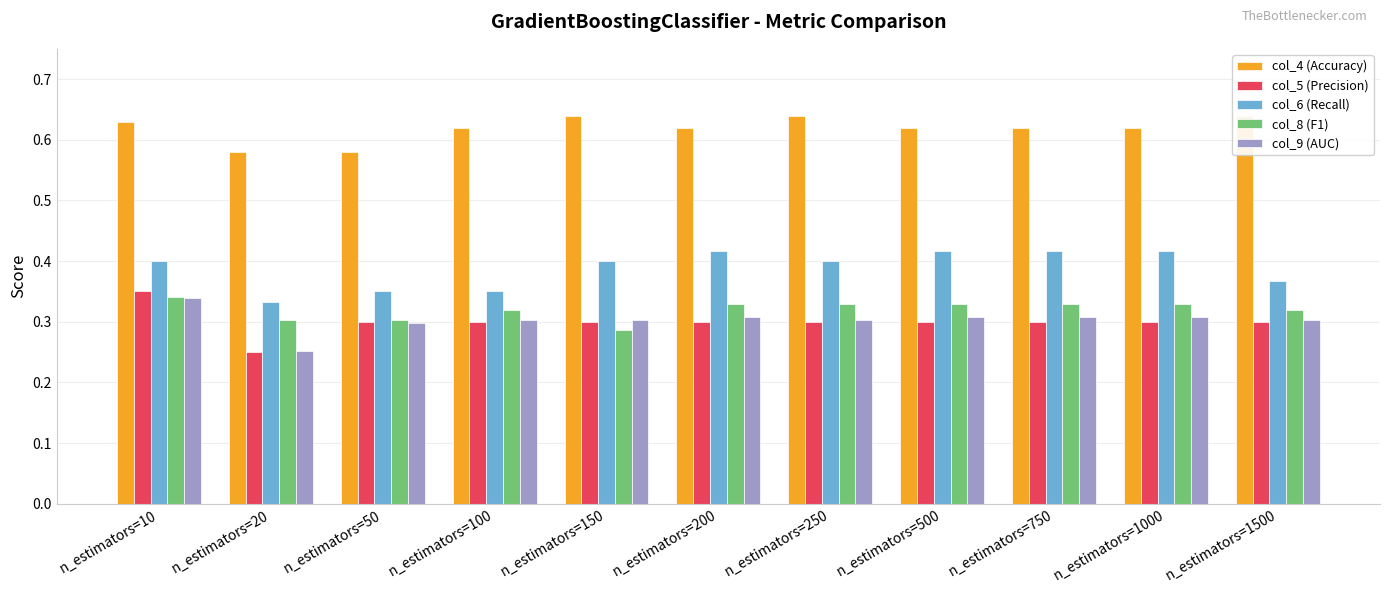

What is the smallest value displayed?

0.2